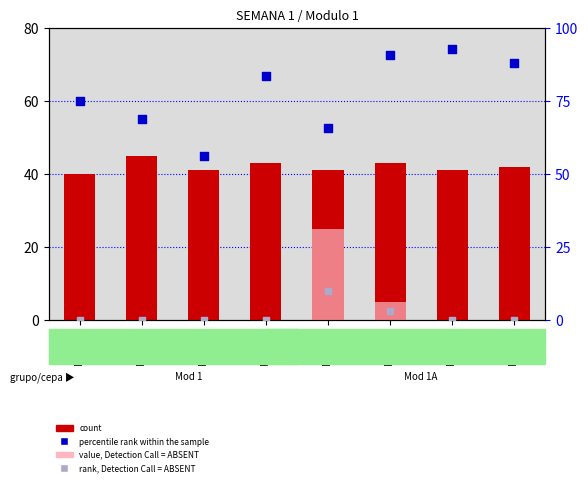

Is the value of value, Detection Call = ABSENT at Rango 5 greater than the value of percentile rank within the sample at Rango 1?

No